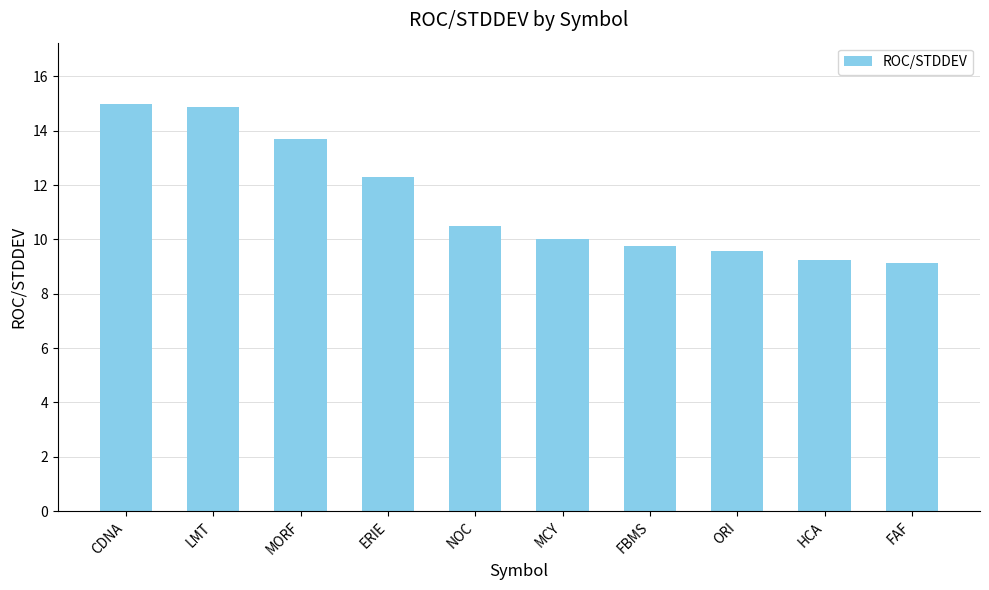

What is the change in value from LMT to HCA?

-5.7